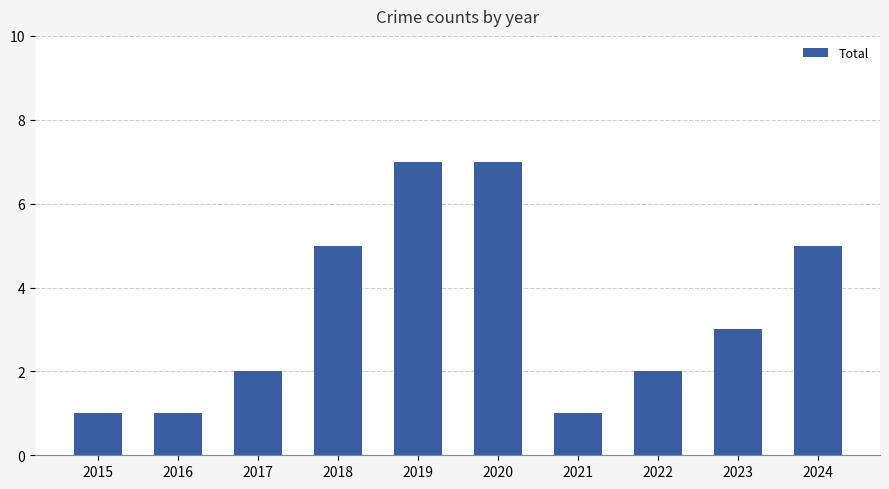

What is the greatest value displayed?

7